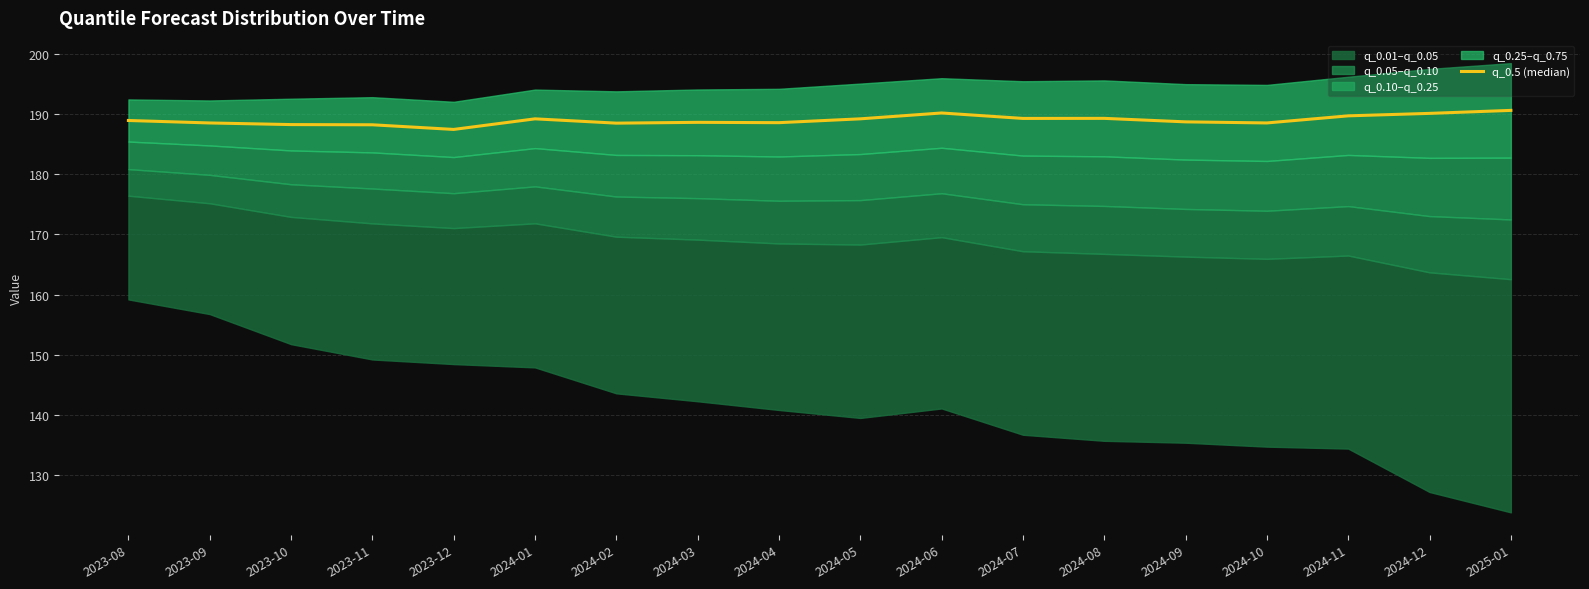

What is the difference between the values at 2024-11 and 2024-12?

0.4